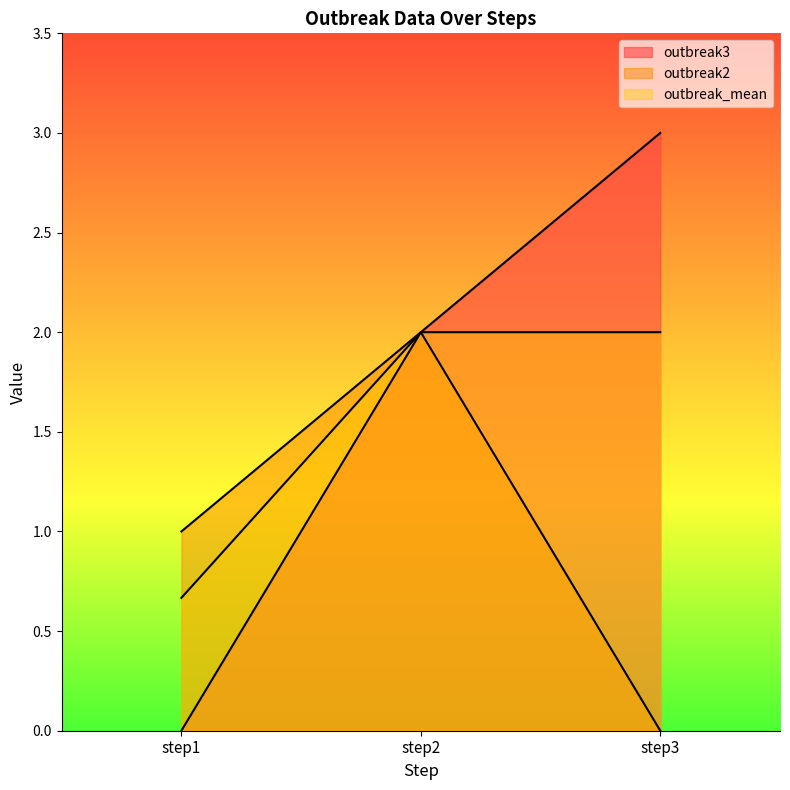

What are all the series names shown in the legend?

outbreak3, outbreak2, outbreak_mean